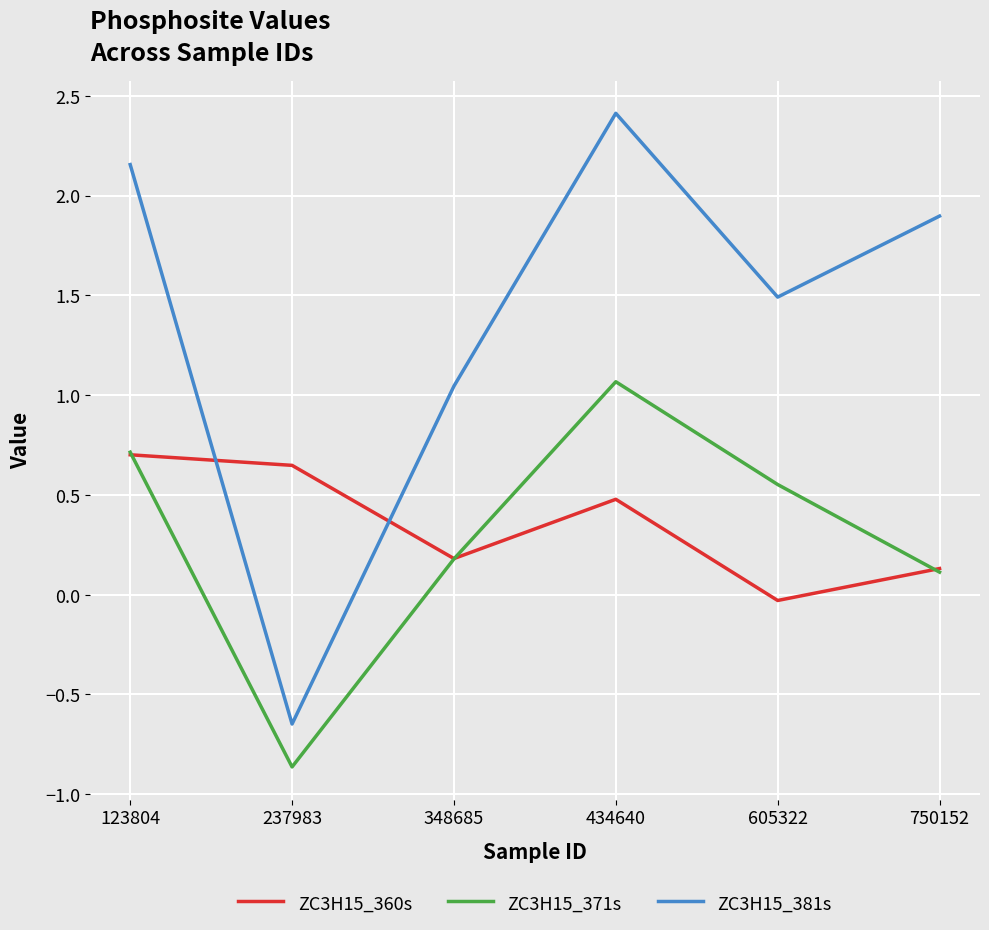

The value of ZC3H15_371s at 434640 is 1.1. True or false?

True